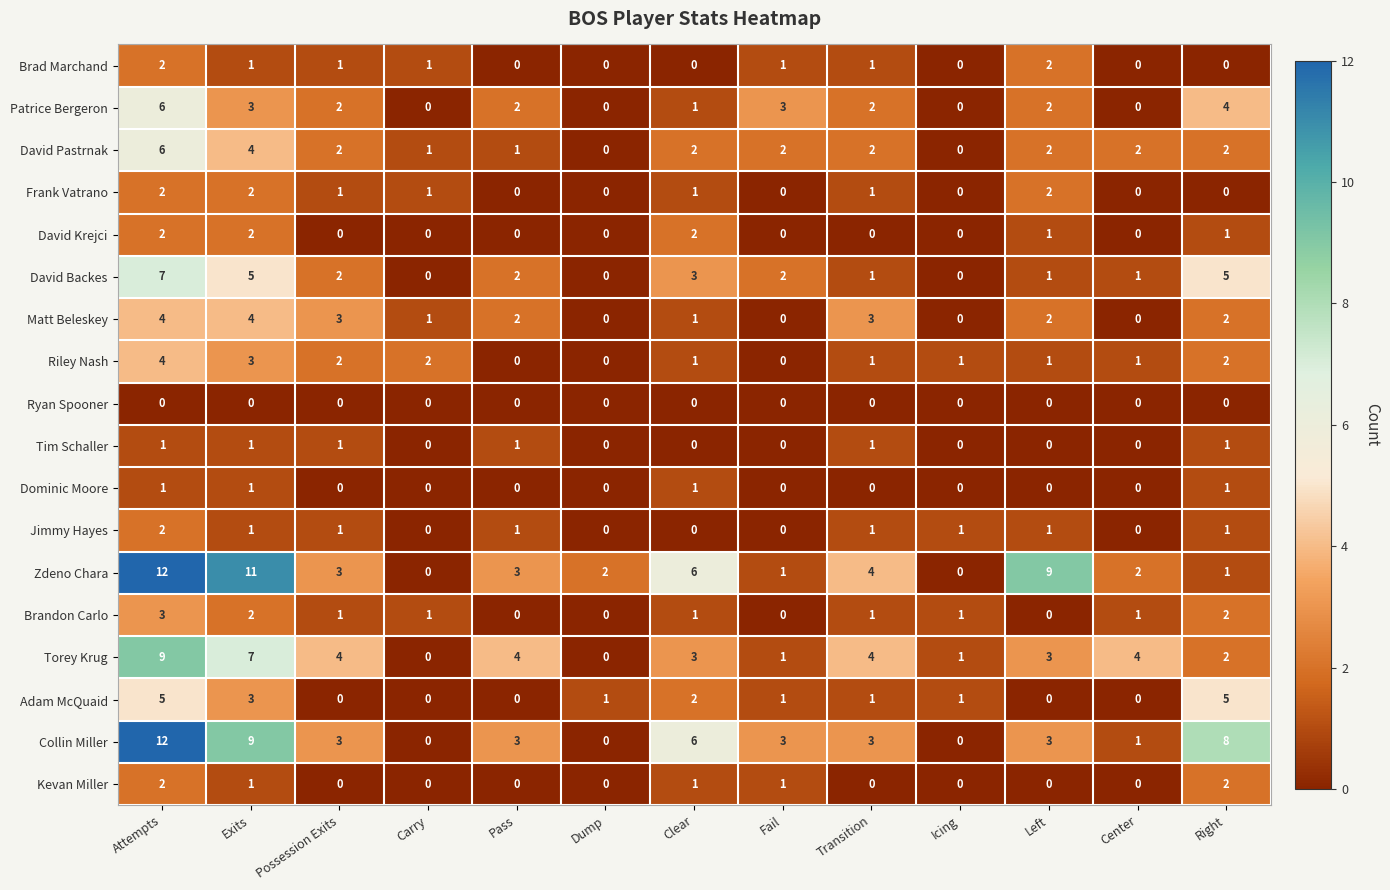

At which category does the chart reach its peak across all series?

Attempts